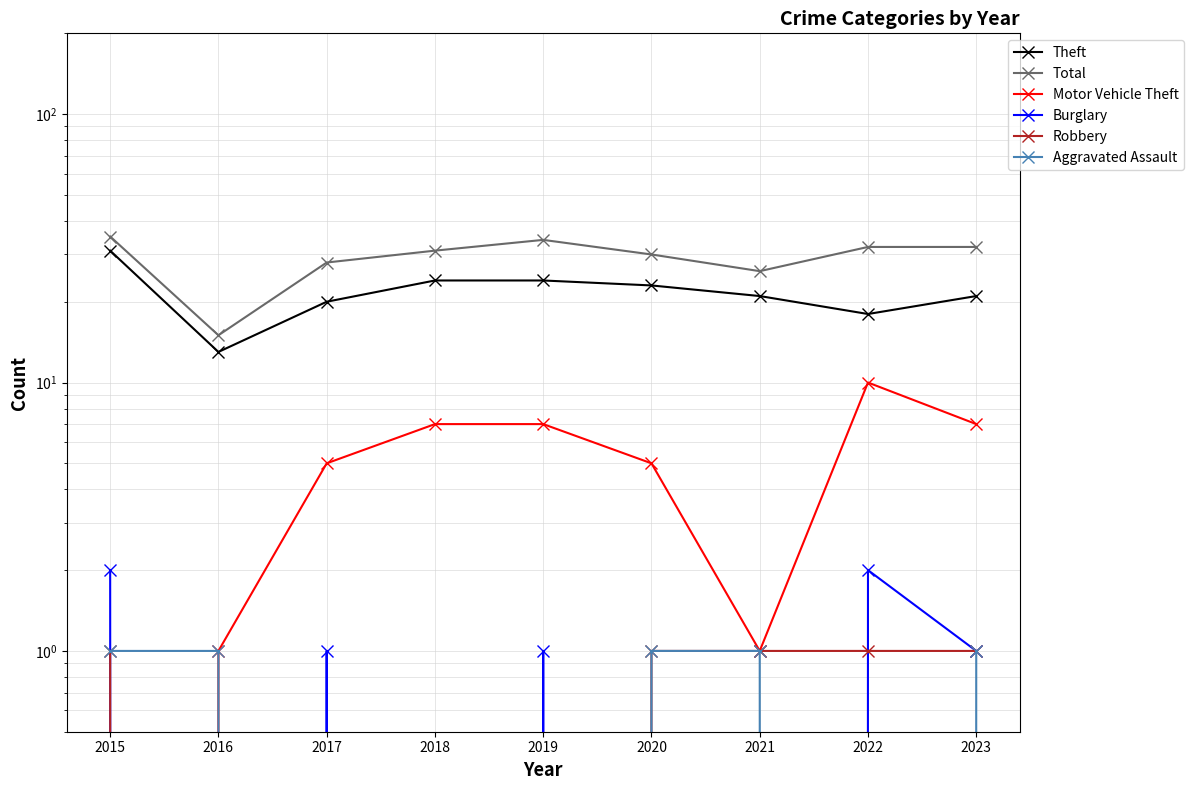

At which label does Aggravated Assault reach its peak?

2015